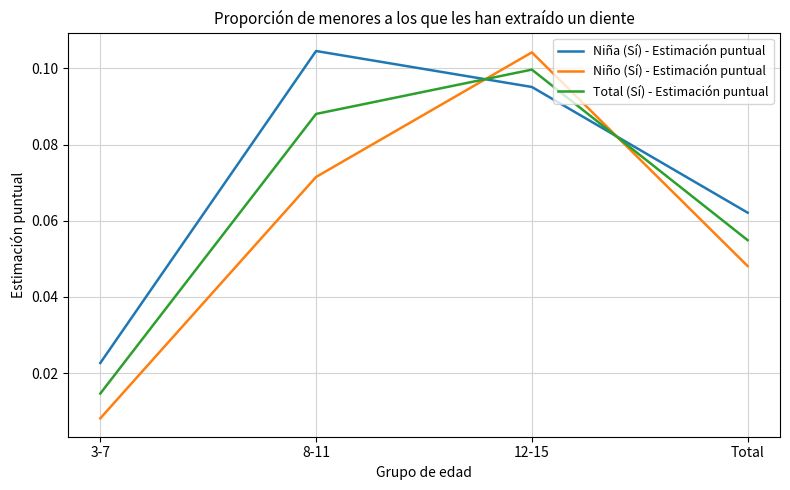

At how many categories does at least one series exceed 0?

4